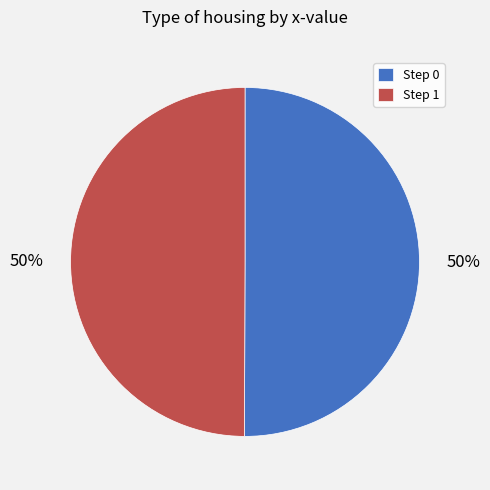

What percentage is the Step 0 slice, to the nearest percent?

50%